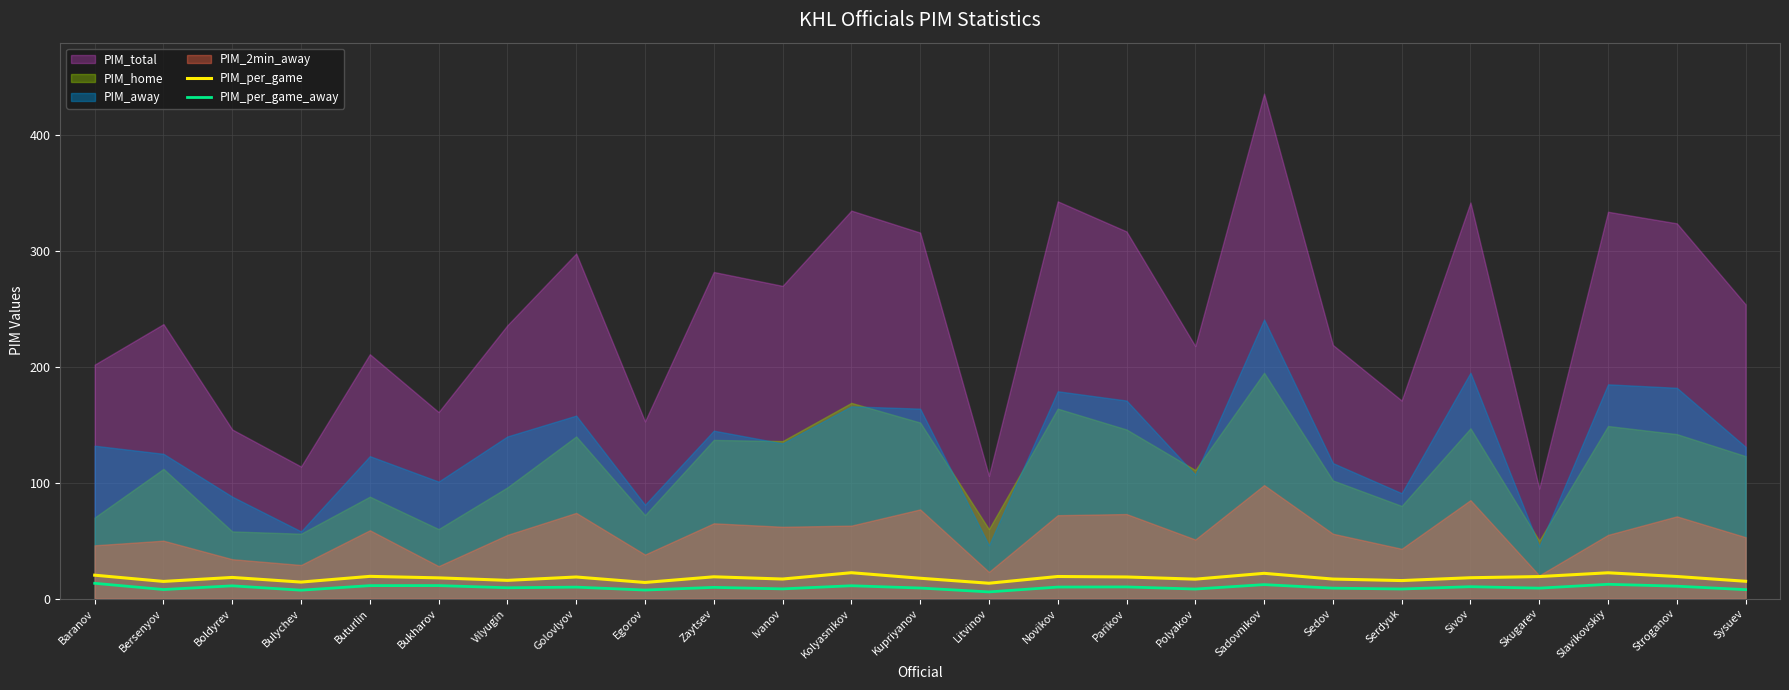

What is the maximum value for PIM_per_game?

22.3